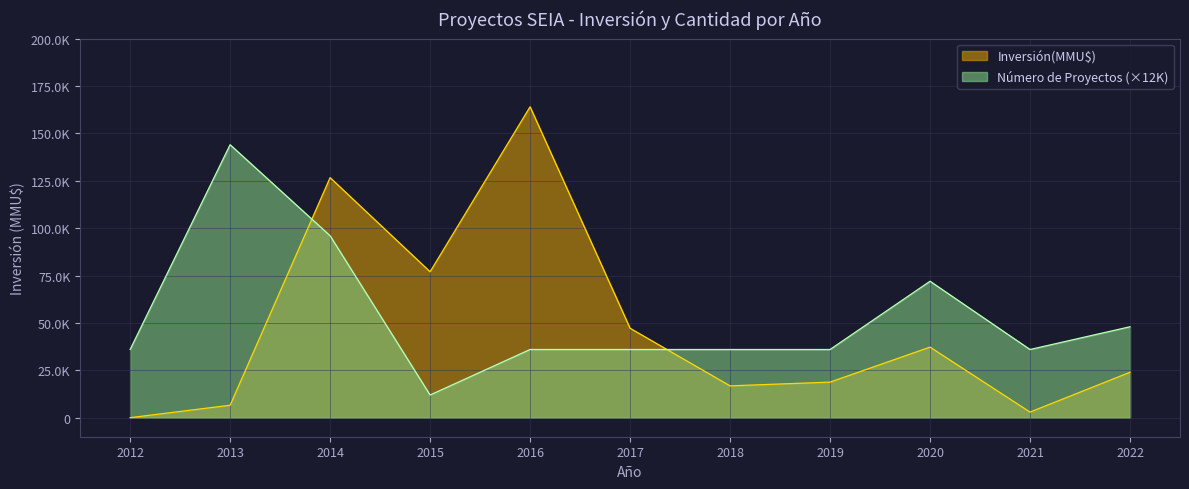

Reading left to right, extract all data points from this chart.

Inversión(MMU$): 50	6606	126650	77000	164000	47213	16820	18800	37260	3000	24000
Número de Proyectos: 36000	144000	96000	12000	36000	36000	36000	36000	72000	36000	48000